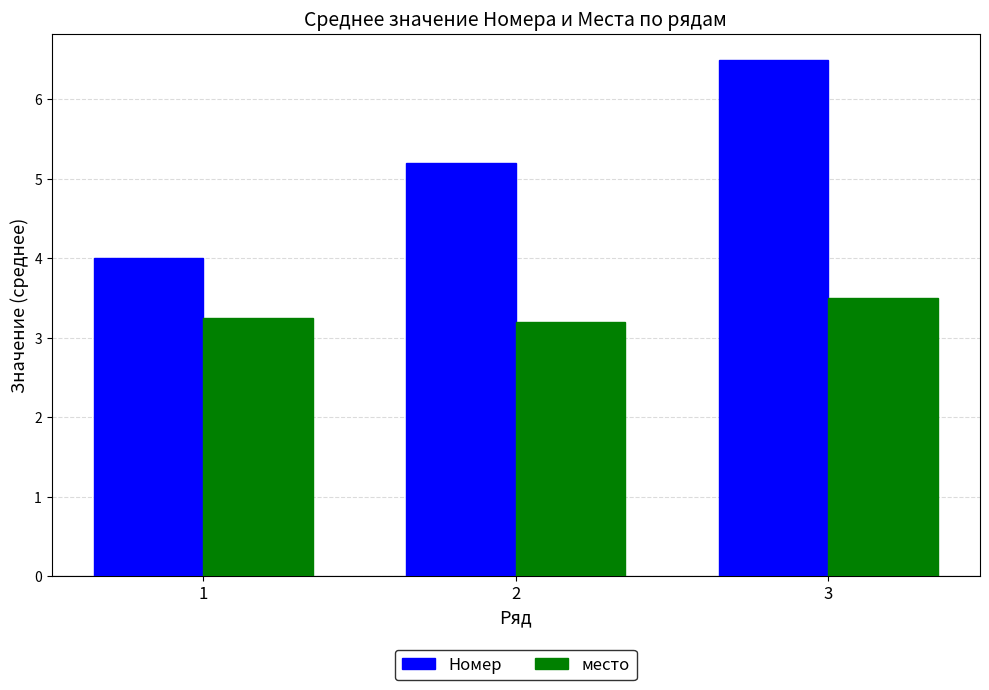

At which label does Номер reach its peak?

3